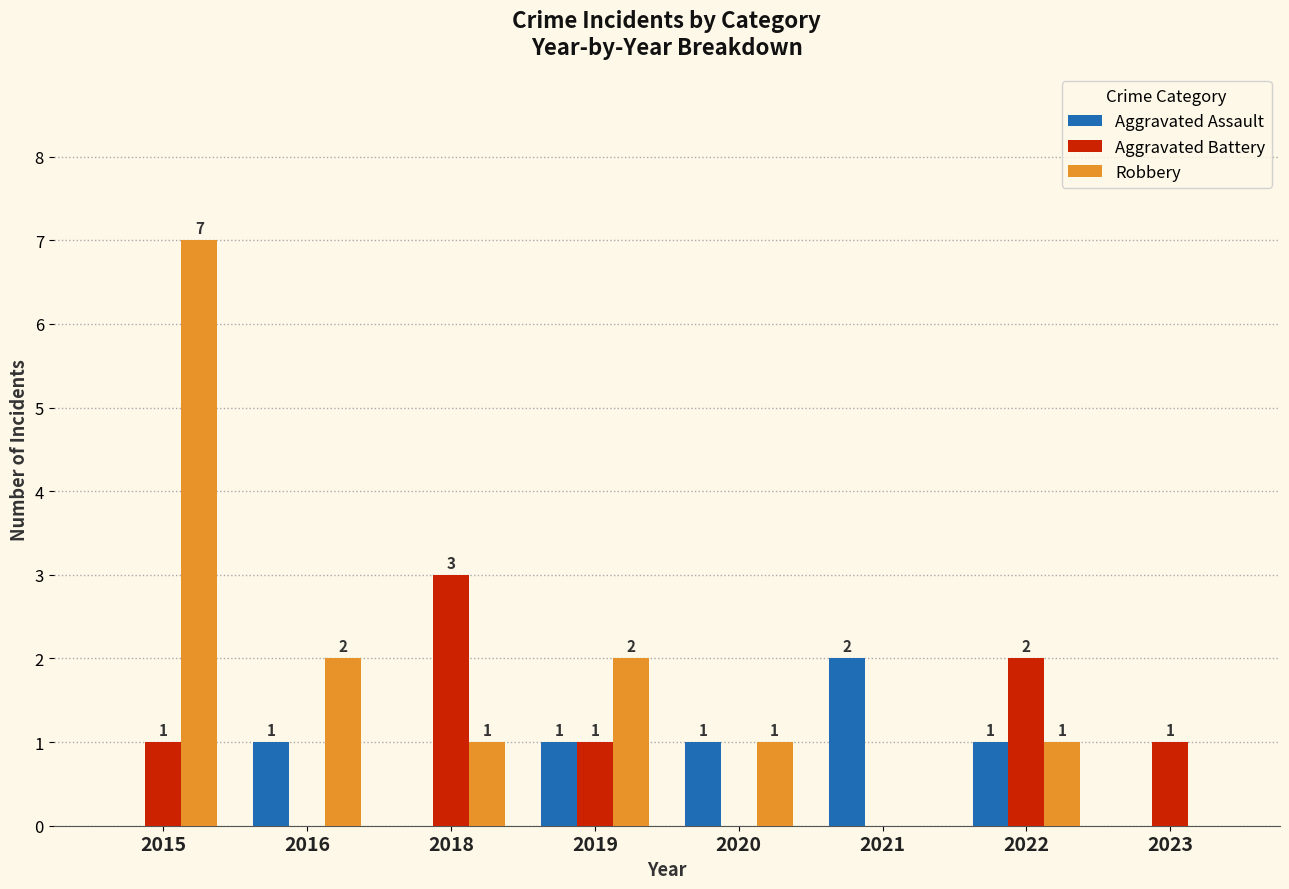

What is the sum of all Robbery values?

14